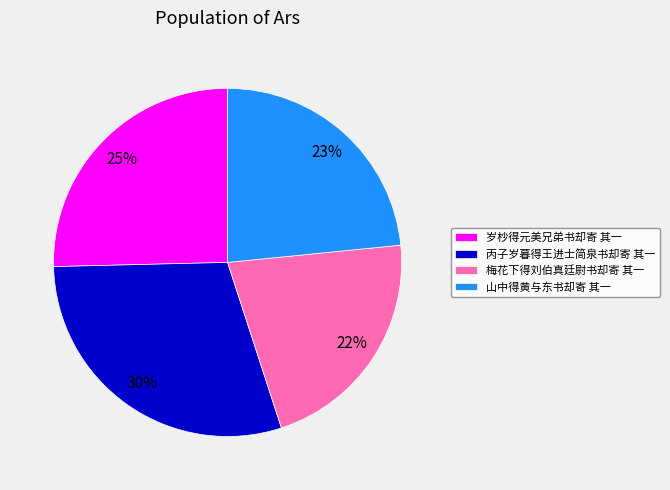

Is there a majority slice in this chart?

No